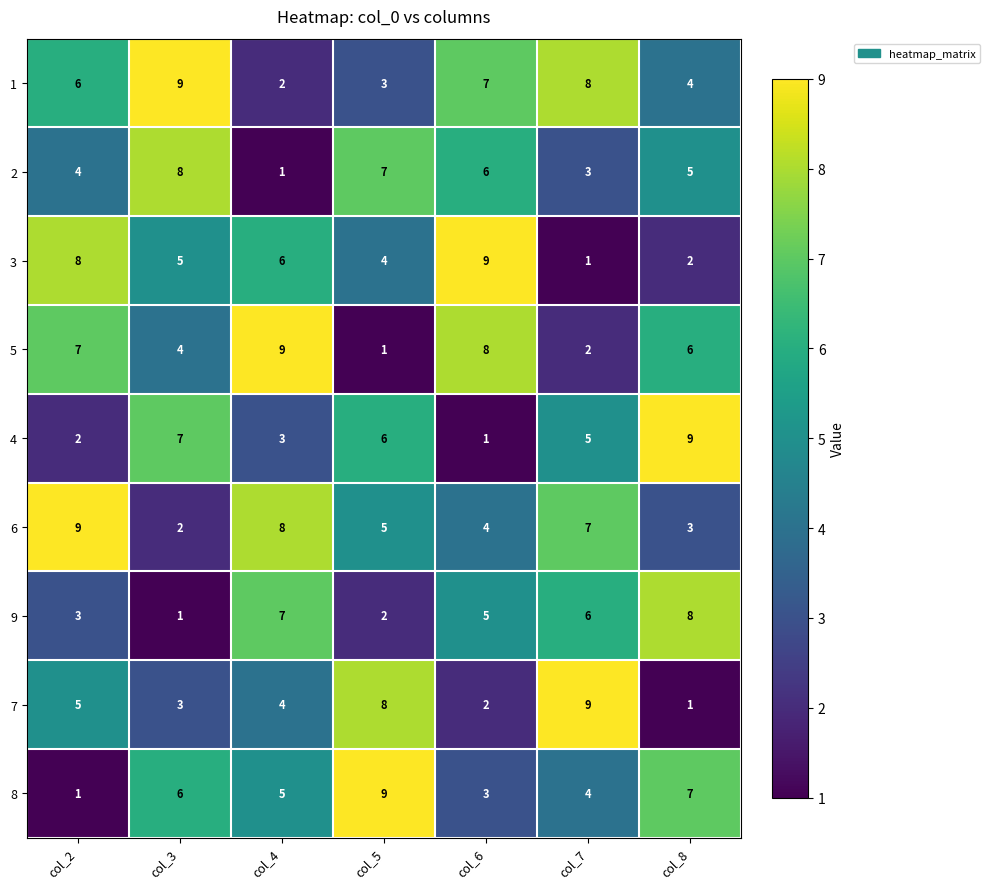

What is the greatest value displayed?

9